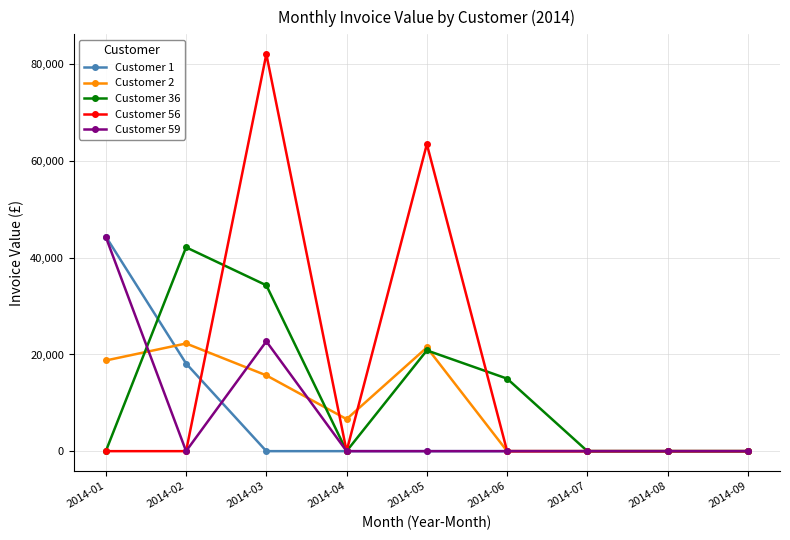

Where is the first local maximum for Customer 56?

2014-03